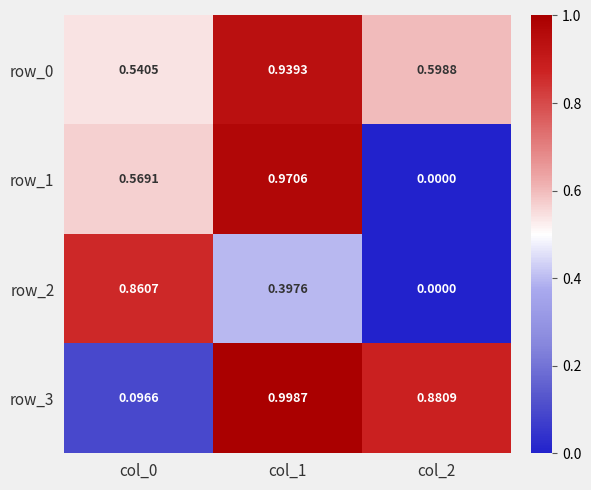

What is the difference between the highest and lowest values at col_0?

0.8